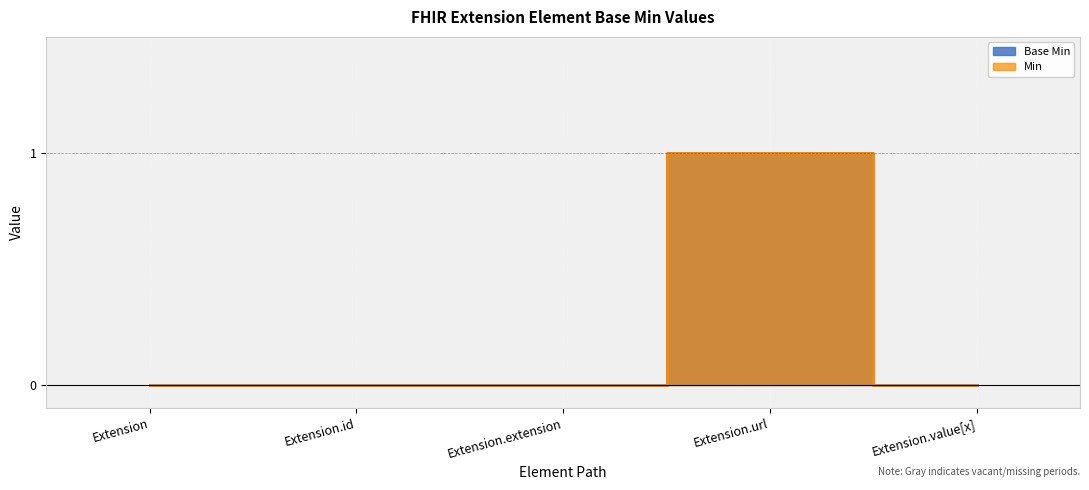

Which category has the highest value across all series?

Extension.url